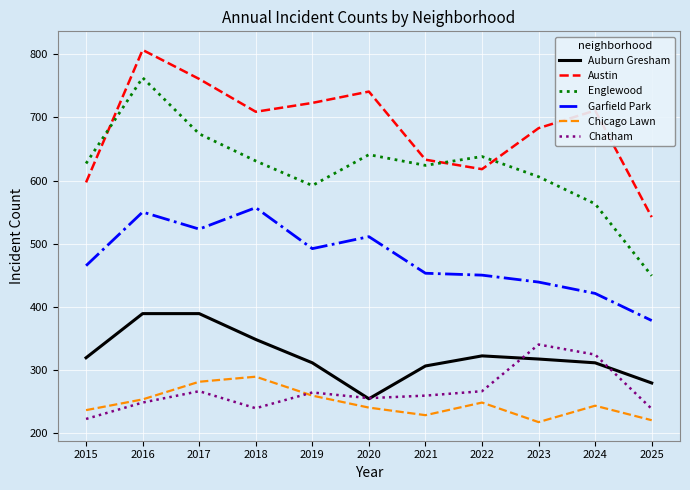

The value of Garfield Park at 2022 is 450. True or false?

True